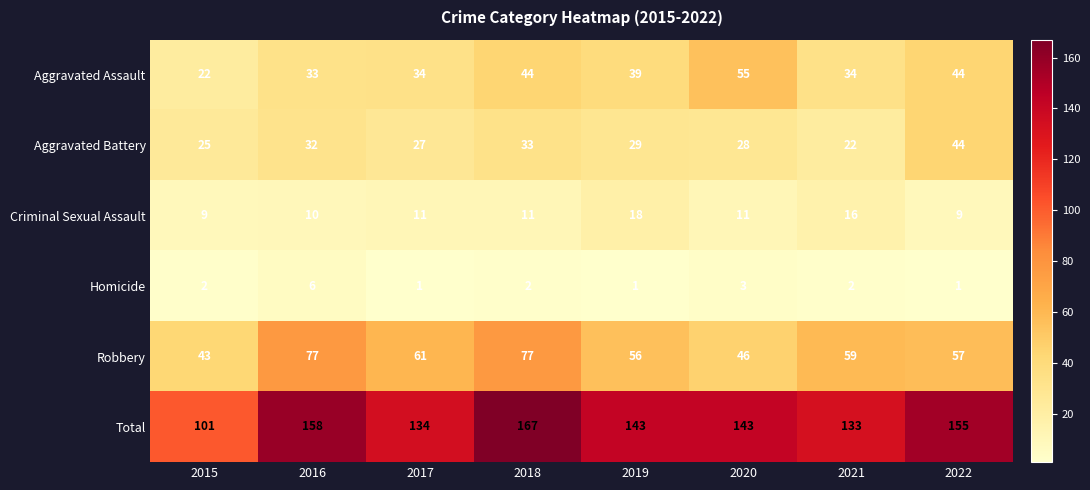

What is the total value across all series at 2022?

310